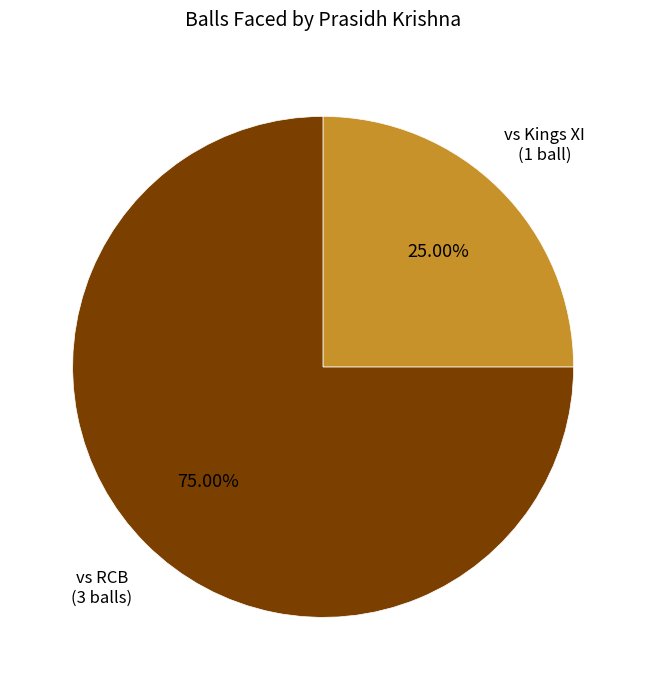

Between vs Kings XI (1 ball) and vs RCB (3 balls), which is larger?

vs RCB (3 balls)